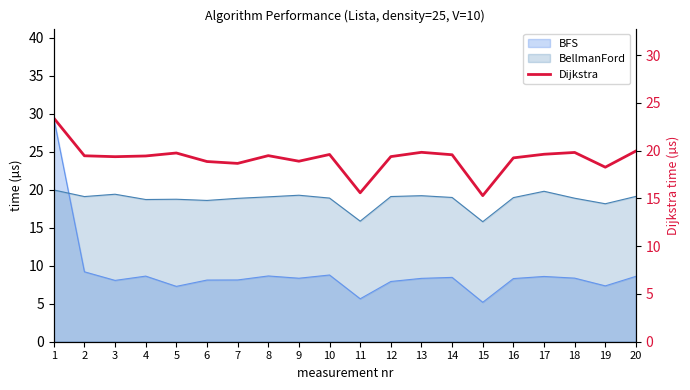

How many points are lower than both their immediate neighbors (excluding endpoints)?

6